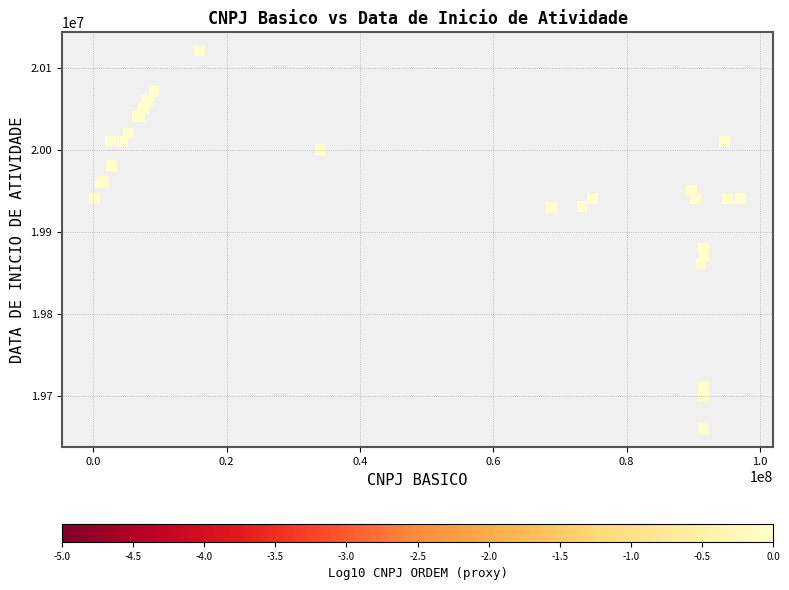

What Y value in the scatter plot is closest to 19890803?

19880623